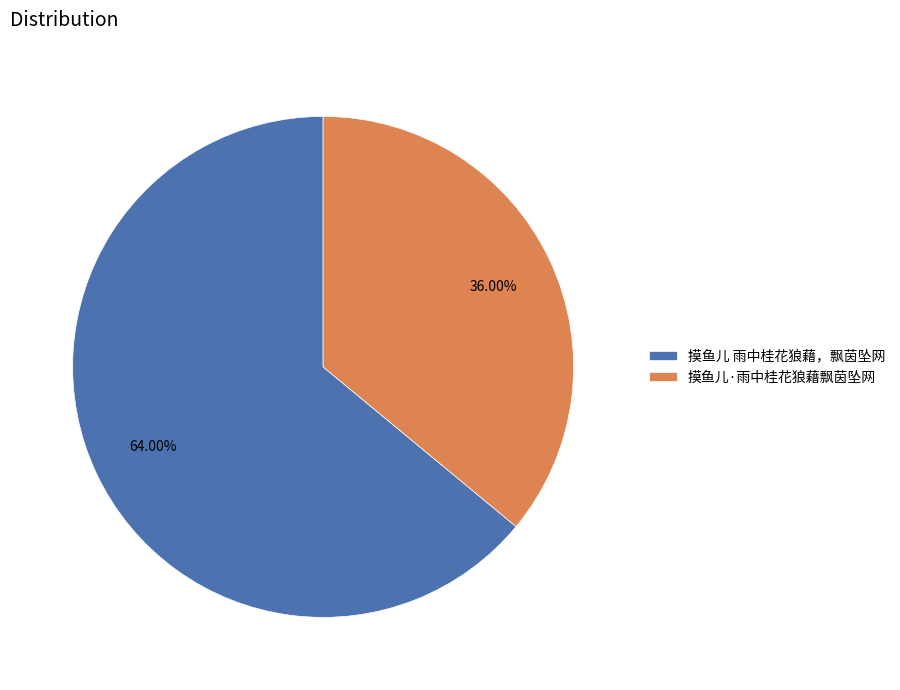

What percentage is the 摸鱼儿·雨中桂花狼藉飘茵坠网 slice, to the nearest percent?

36%